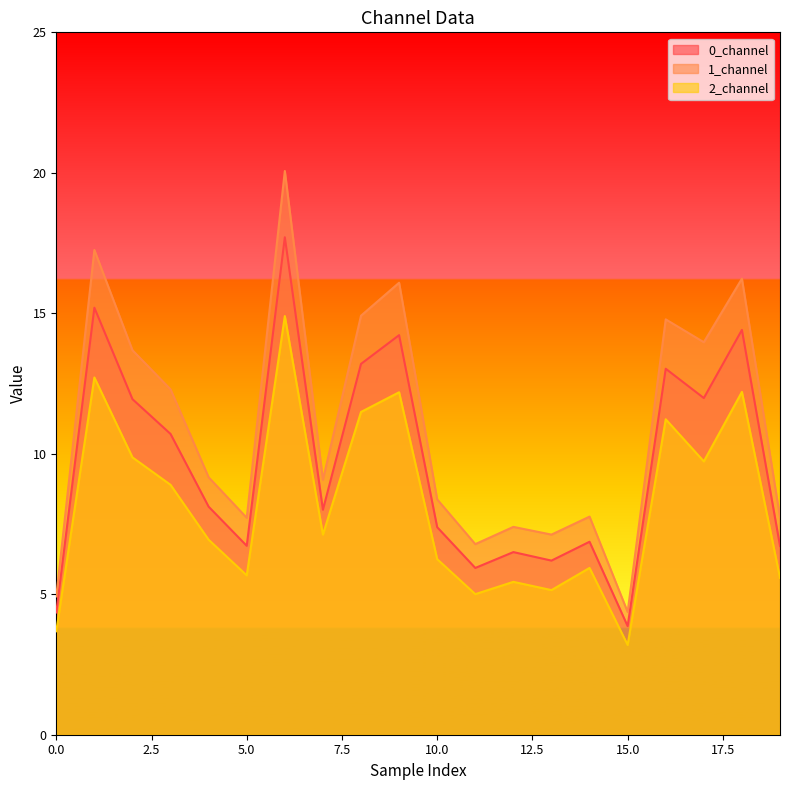

What is the sum of the 1_channel values at 6 and 14?

27.8